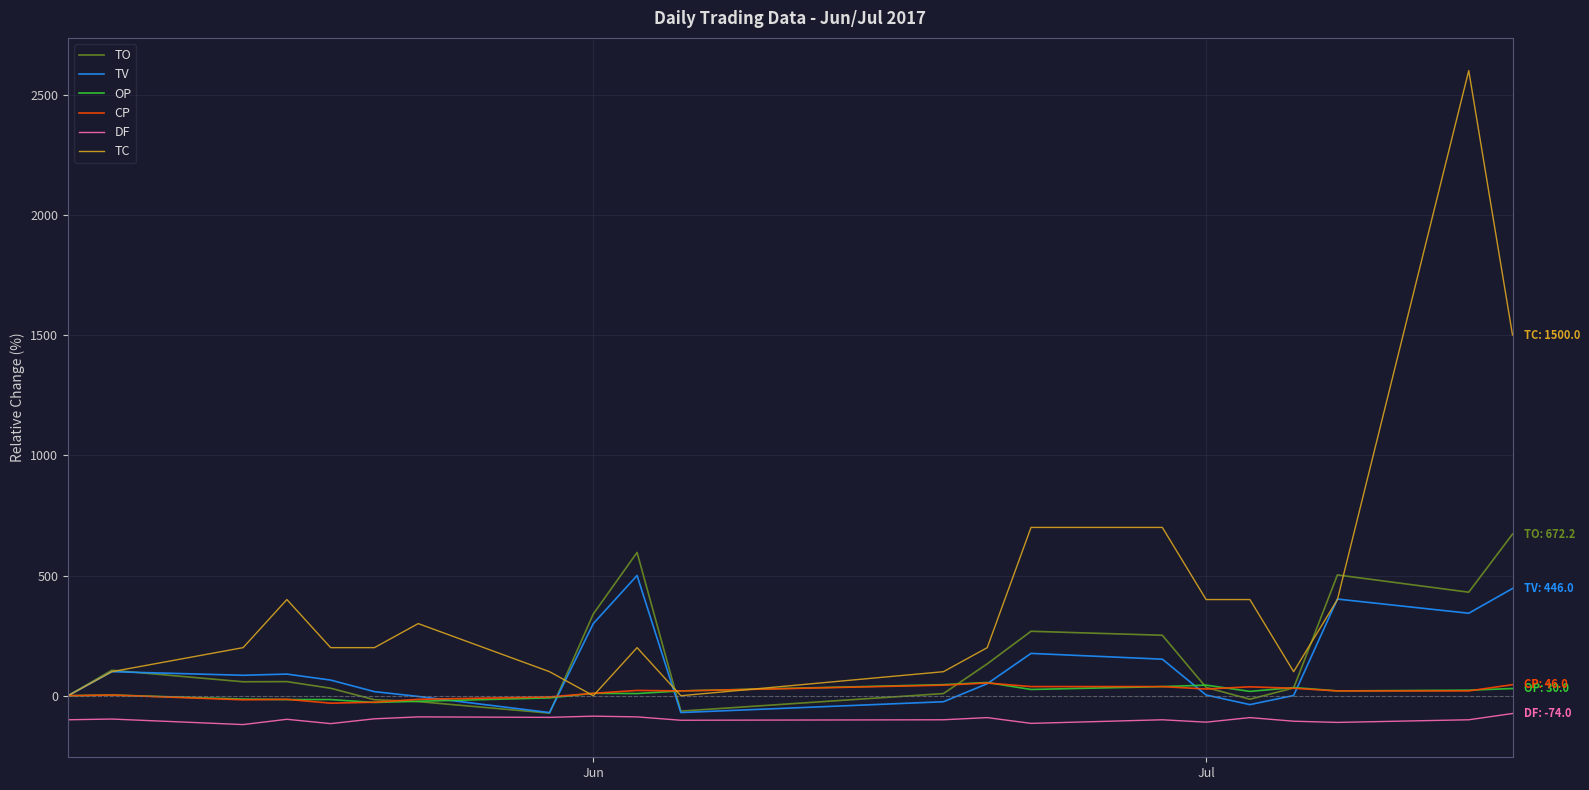

Which series has the largest total across all categories?

TC